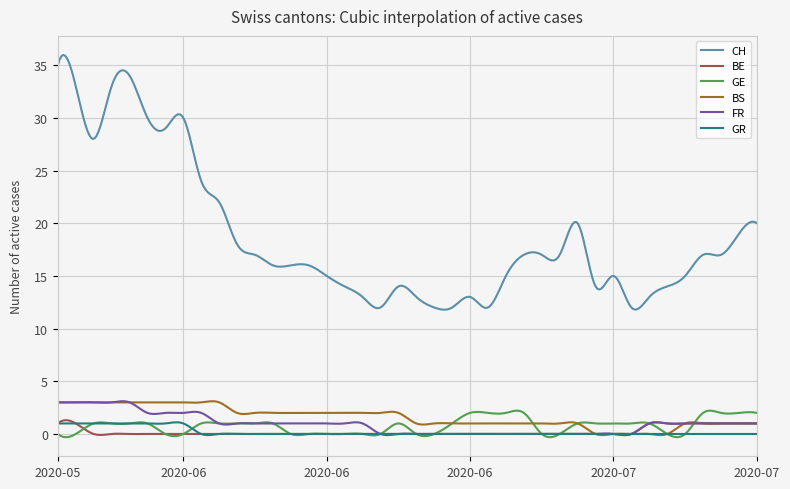

What is the difference between the maximum and minimum values in the GR series?

1.2